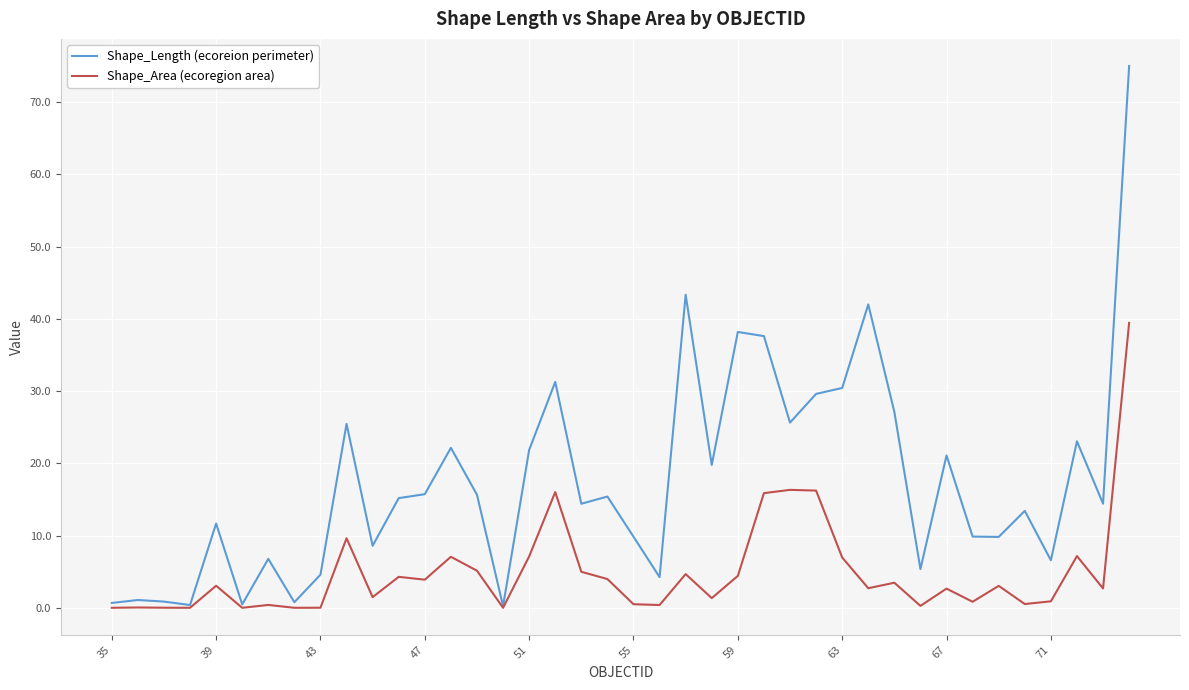

What is the maximum value for Shape_Length (ecoreion perimeter)?

75.0